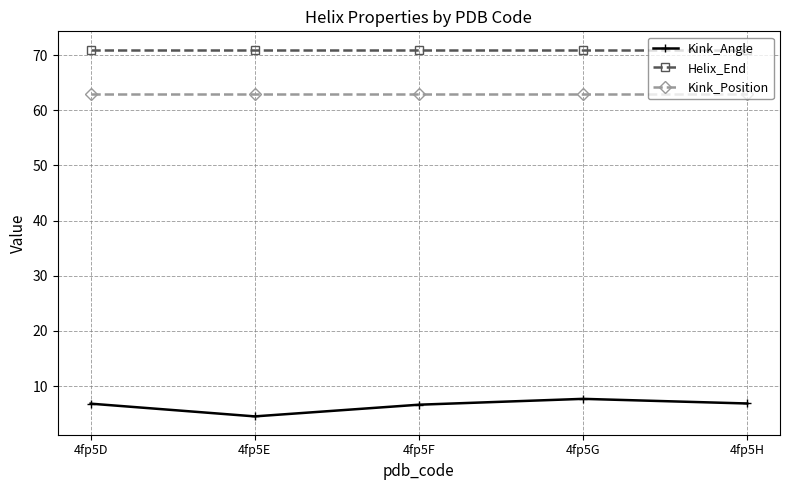

Count the number of categories in the chart.

5